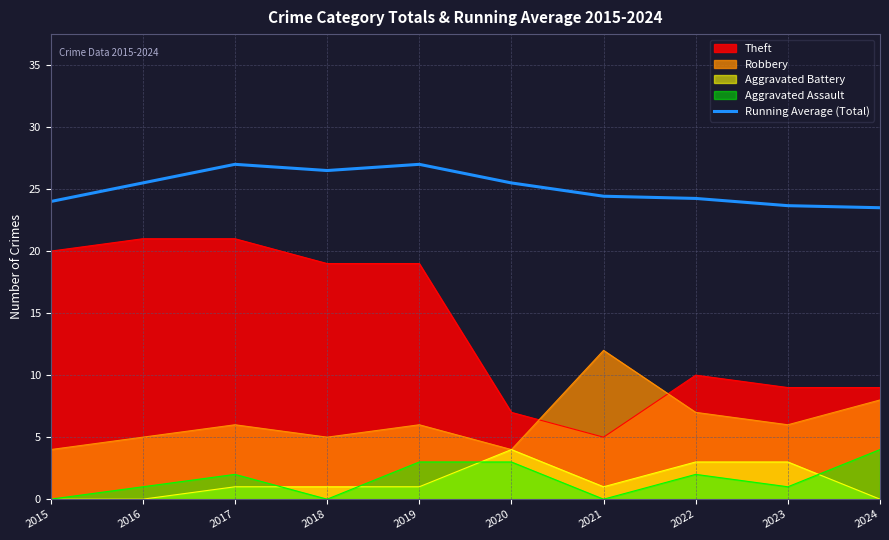

How many data points does each series have?

10